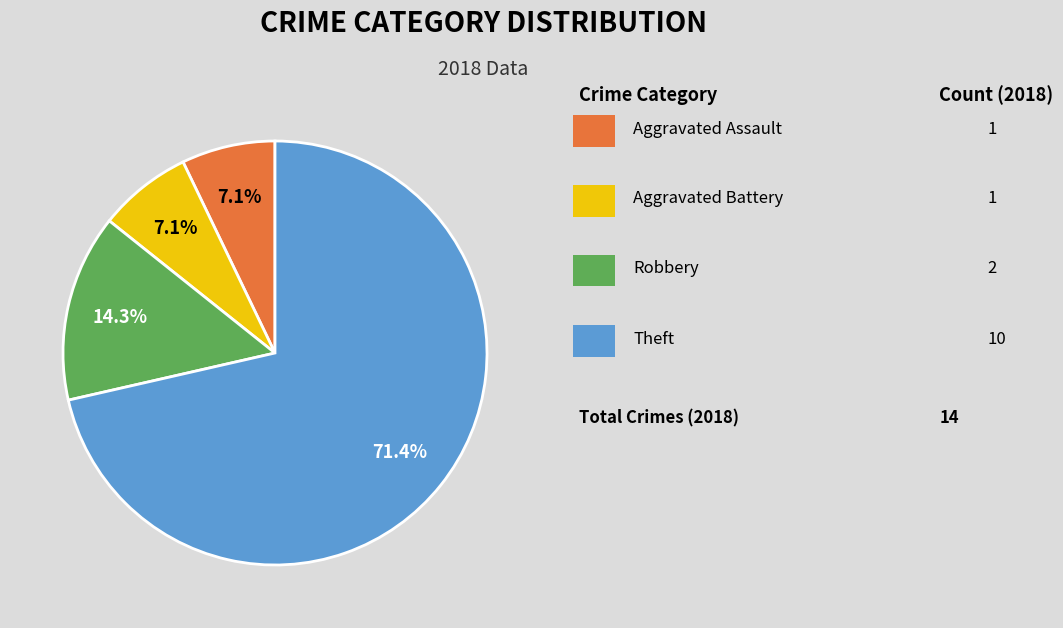

Is there any slice that represents more than half of the pie?

Yes